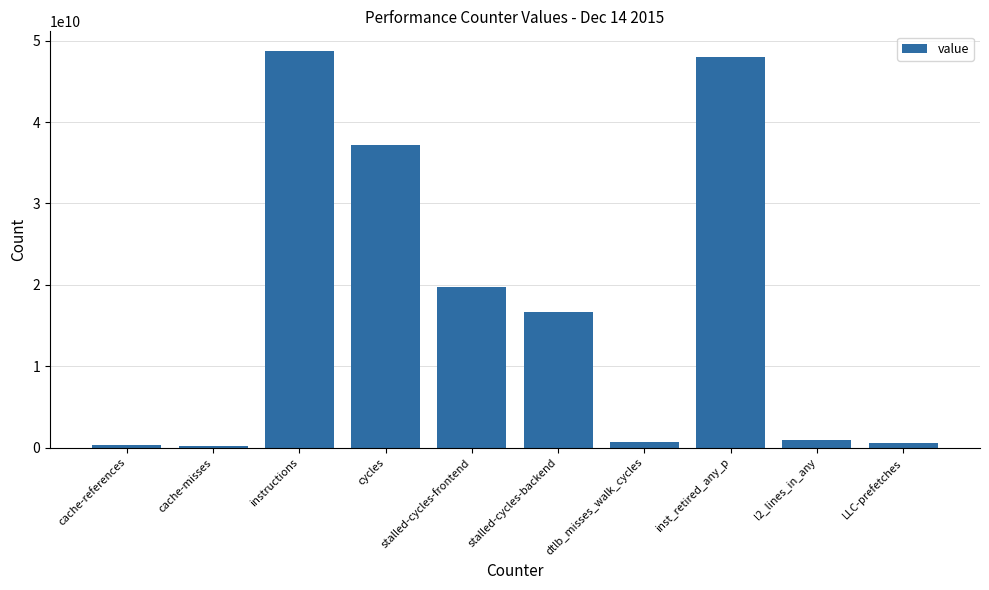

What is the average value?

17314507151